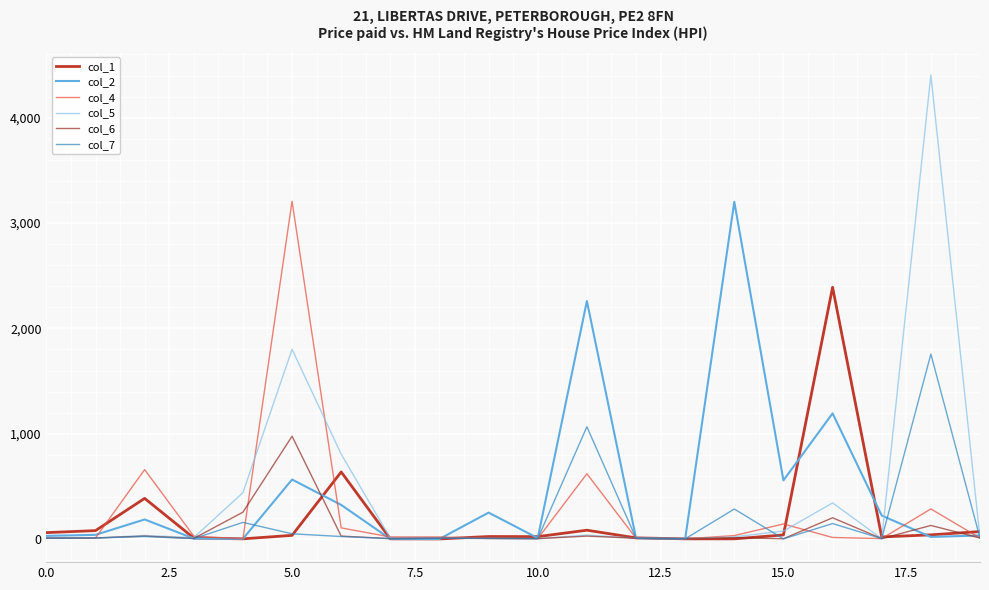

Which series has the widest spread of values?

col_5